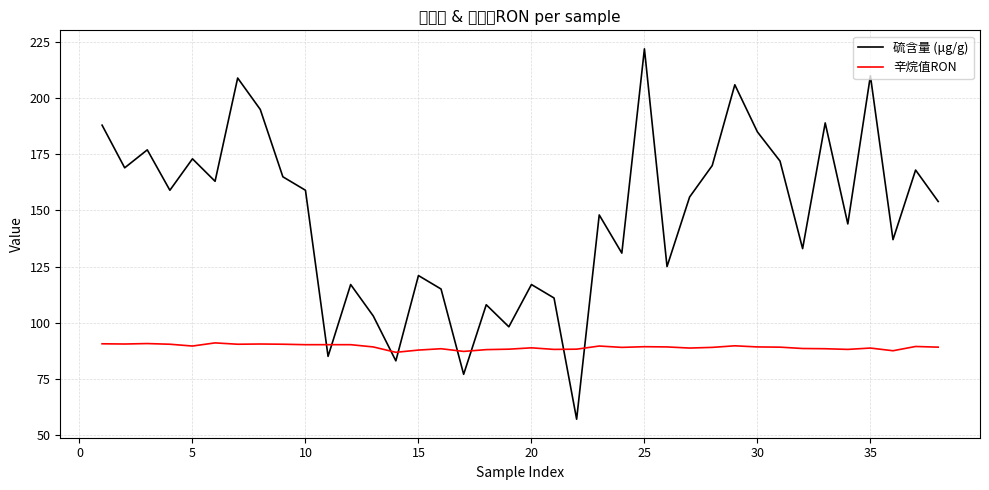

What is the average value of the 辛烷值RON series?

89.2